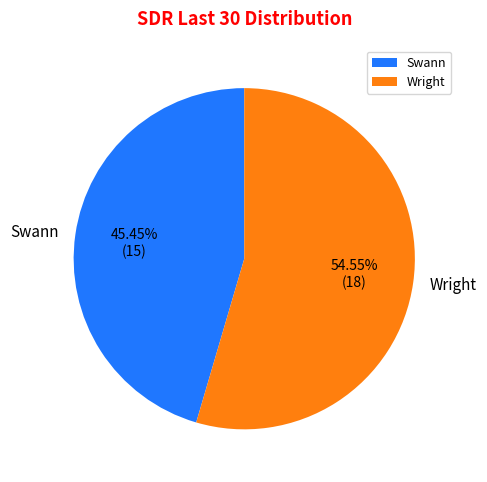

What percentage is the Swann slice, to the nearest percent?

45%